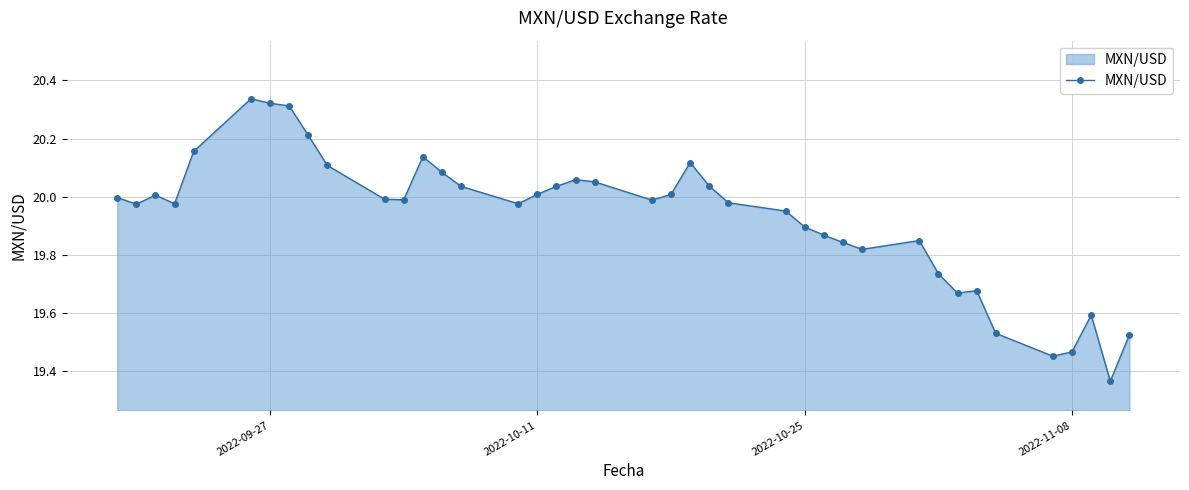

True or false: there are more than 1 points higher than both neighbors.

True